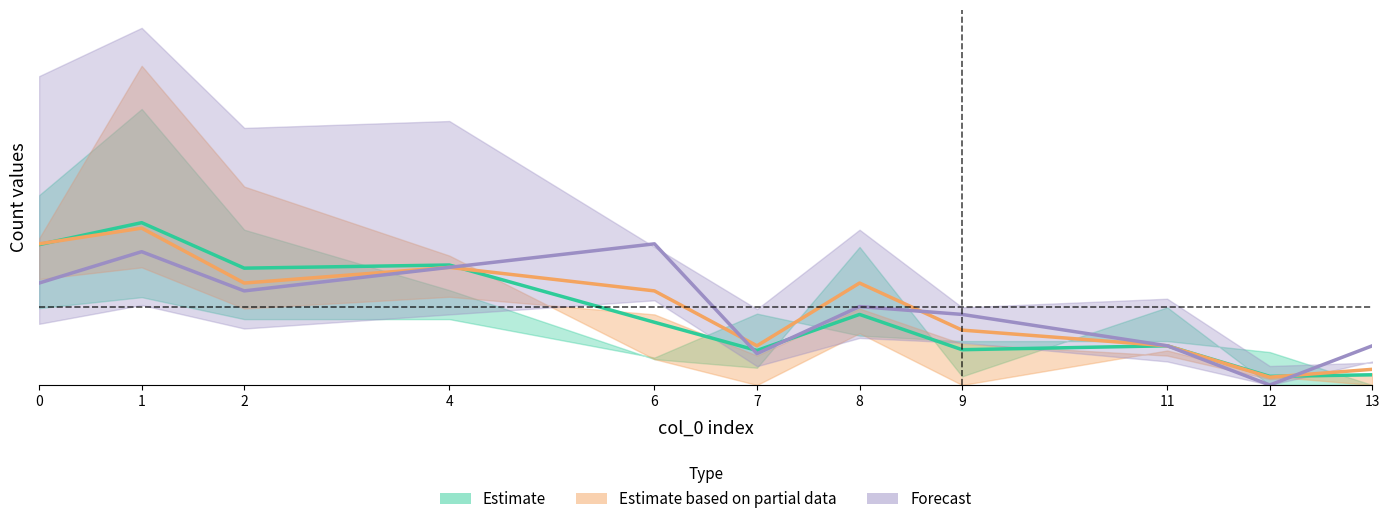

Reading left to right, list all the values displayed in this chart.

Estimate: 0=17.9	1=20.7	2=14.9	4=15.3	6=8.0	7=4.4	8=9.0	9=4.5	11=5.0	12=1.1	13=1.3
Estimate based on partial data: 0=18.0	1=20.0	2=13.0	4=15.0	6=12.0	7=5.0	8=13.0	9=7.0	11=5.0	12=1.0	13=2.0
Forecast: 0=13.0	1=17.0	2=12.0	4=15.0	6=18.0	7=4.0	8=10.0	9=9.0	11=5.0	12=0.0	13=5.0